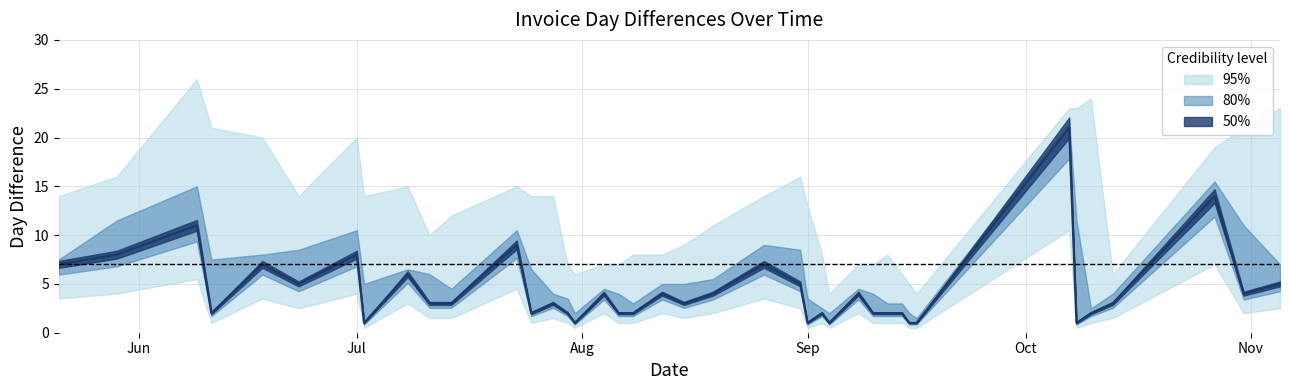

Reading left to right, list all the values displayed in this chart.

DayDiff: 2015-05-21=7	2015-05-29=8	2015-06-09=11	2015-06-11=2	2015-06-18=7	2015-06-23=5	2015-07-01=8	2015-07-02=1	2015-07-08=6	2015-07-11=3	2015-07-14=3	2015-07-23=9	2015-07-25=2	2015-07-28=3	2015-07-30=2	2015-07-31=1	2015-08-04=4	2015-08-06=2	2015-08-08=2	2015-08-12=4	2015-08-15=3	2015-08-19=4	2015-08-26=7	2015-08-31=5	2015-09-01=1	2015-09-03=2	2015-09-04=1	2015-09-08=4	2015-09-10=2	2015-09-12=2	2015-09-14=2	2015-09-15=1	2015-09-16=1	2015-10-07=21	2015-10-08=1	2015-10-10=2	2015-10-13=3	2015-10-27=14	2015-10-31=4	2015-11-05=5
DayDiff2: 2015-05-21=8	2015-05-29=15	2015-06-09=19	2015-06-11=13	2015-06-18=9	2015-06-23=12	2015-07-01=13	2015-07-02=9	2015-07-08=7	2015-07-11=9	2015-07-14=6	2015-07-23=12	2015-07-25=11	2015-07-28=5	2015-07-30=5	2015-07-31=3	2015-08-04=5	2015-08-06=6	2015-08-08=4	2015-08-12=6	2015-08-15=7	2015-08-19=7	2015-08-26=11	2015-08-31=12	2015-09-01=6	2015-09-03=3	2015-09-04=3	2015-09-08=5	2015-09-10=6	2015-09-12=4	2015-09-14=4	2015-09-15=3	2015-09-16=2	2015-10-07=22	2015-10-08=22	2015-10-10=3	2015-10-13=5	2015-10-27=17	2015-10-31=18	2015-11-05=9
DayDiff3: 2015-05-21=14	2015-05-29=16	2015-06-09=26	2015-06-11=21	2015-06-18=20	2015-06-23=14	2015-07-01=20	2015-07-02=14	2015-07-08=15	2015-07-11=10	2015-07-14=12	2015-07-23=15	2015-07-25=14	2015-07-28=14	2015-07-30=7	2015-07-31=6	2015-08-04=7	2015-08-06=7	2015-08-08=8	2015-08-12=8	2015-08-15=9	2015-08-19=11	2015-08-26=14	2015-08-31=16	2015-09-01=13	2015-09-03=8	2015-09-04=4	2015-09-08=7	2015-09-10=7	2015-09-12=8	2015-09-14=6	2015-09-15=5	2015-09-16=4	2015-10-07=23	2015-10-08=23	2015-10-10=24	2015-10-13=6	2015-10-27=19	2015-10-31=21	2015-11-05=23